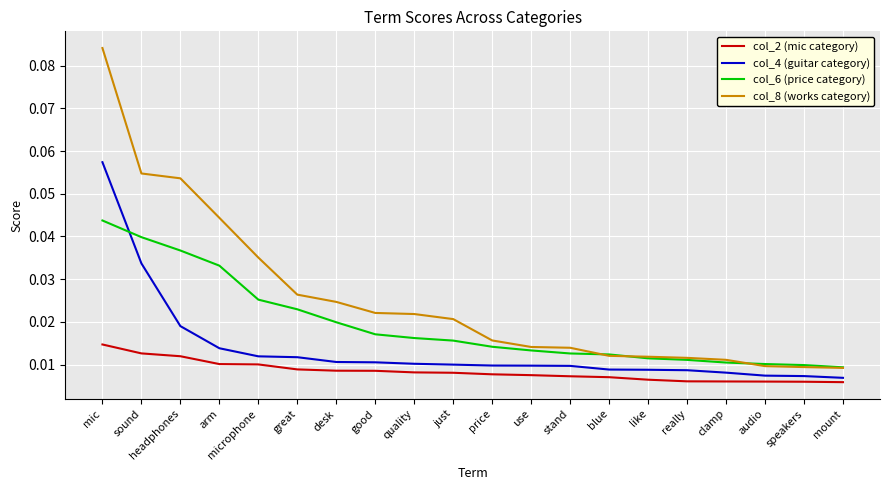

True or false: col_6 (price category) and col_2 (mic category) intersect in this chart.

False